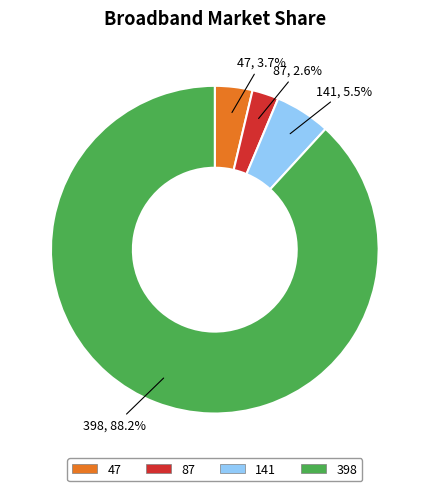

Do 398 and 141 together represent more than half of the pie?

Yes